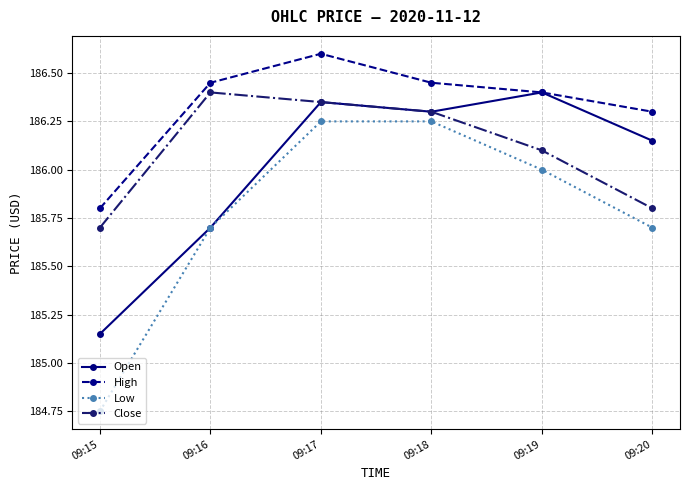

How many data points in High are above 186?

5